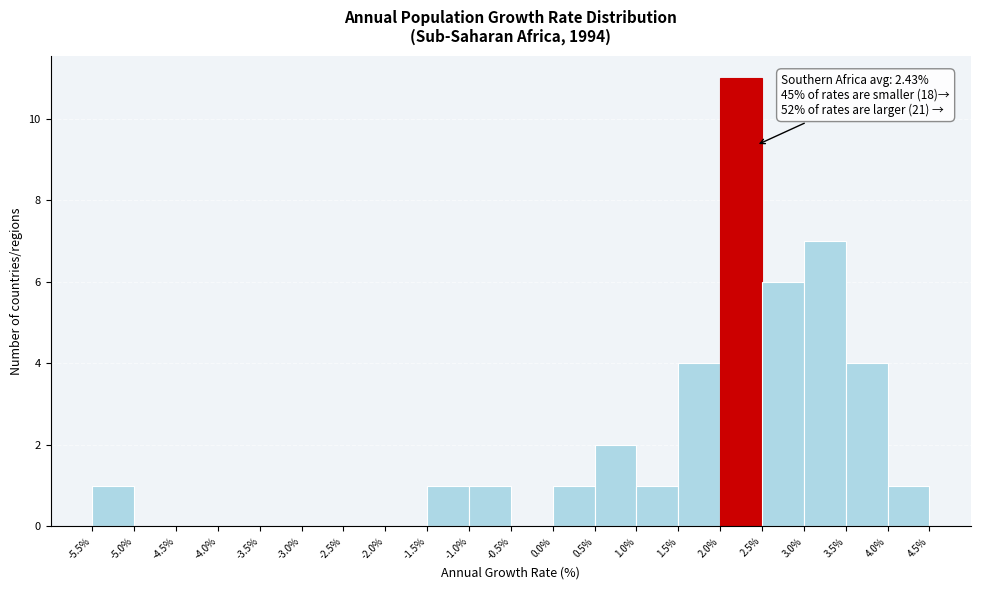

Which range on the x-axis has the tallest bar?

2.0% to 2.5%